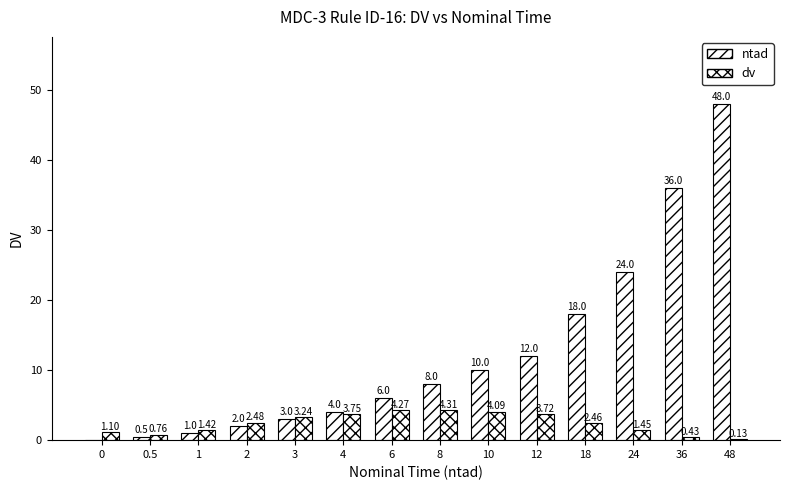

Are the bars grouped side by side (vs. stacked)?

Yes